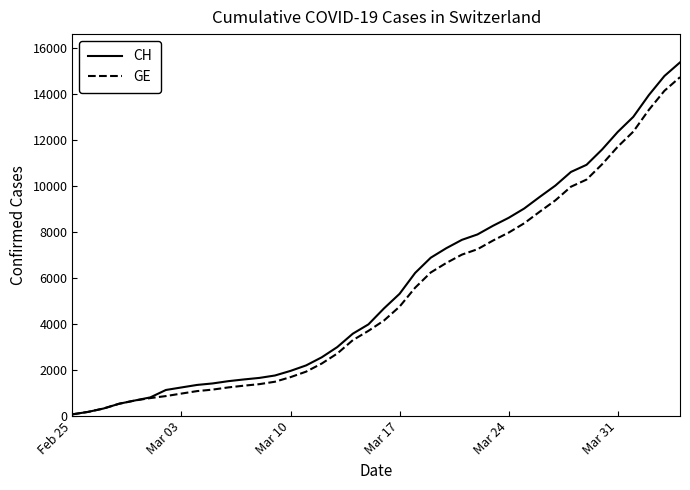

Which series has the widest spread of values?

CH